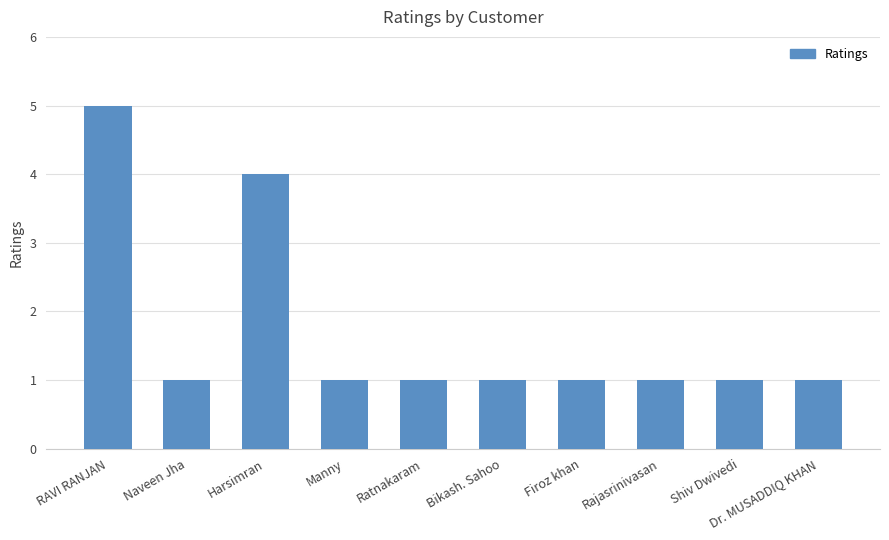

Does the chart contain stacked bars?

No